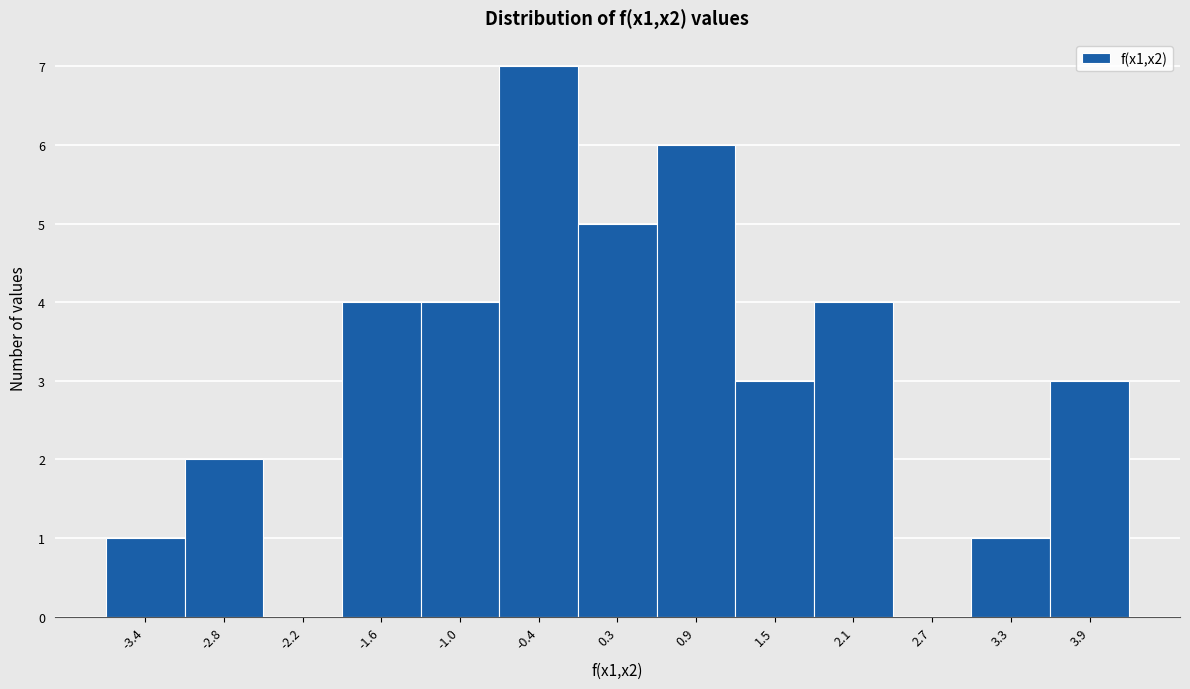

Reading left to right, transcribe all the data shown in this chart.

-3.4=1	-2.8=2	-2.2=0	-1.6=4	-1.0=4	-0.4=7	0.3=5	0.9=6	1.5=3	2.1=4	2.7=0	3.3=1	3.9=3